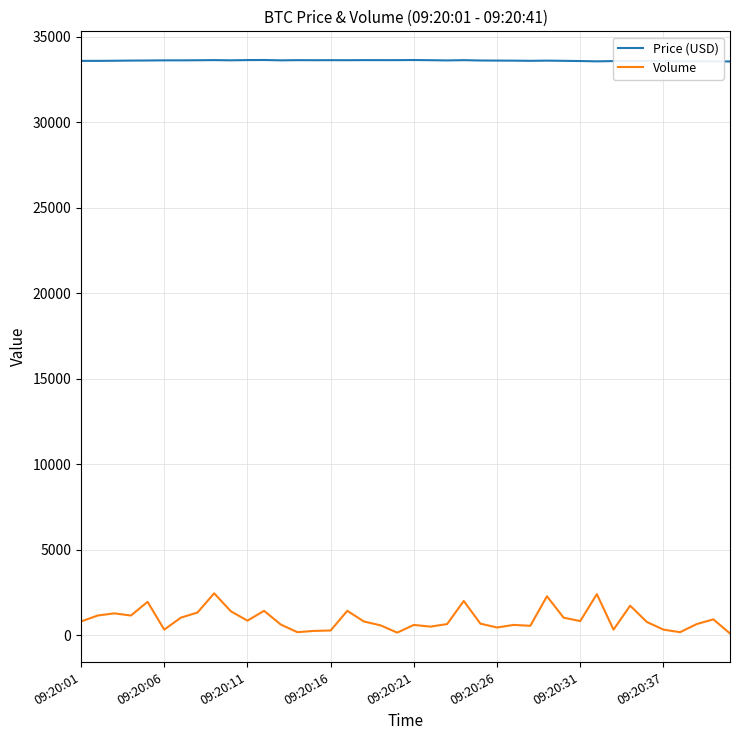

List the series in order of their peak value, highest first.

Price (USD), Volume